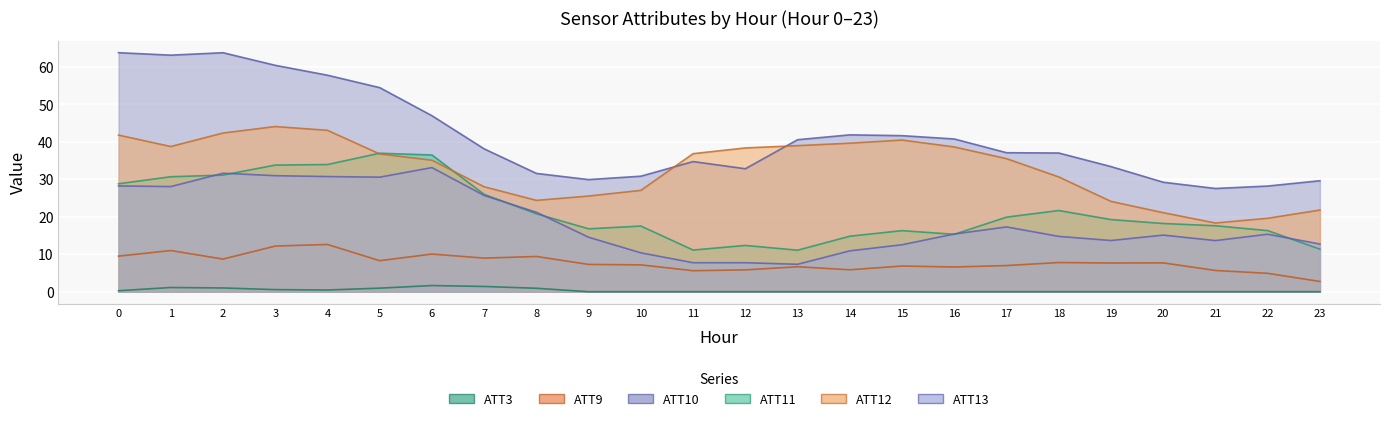

Where is the first local maximum for ATT3?

1